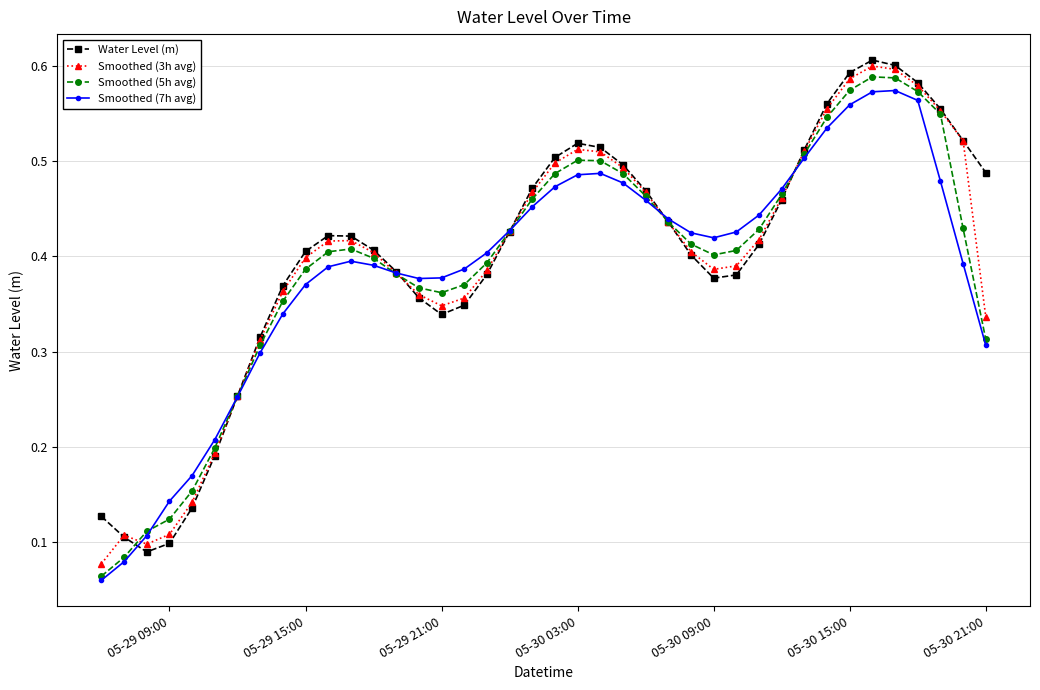

At how many categories does at least one series exceed 0?

40